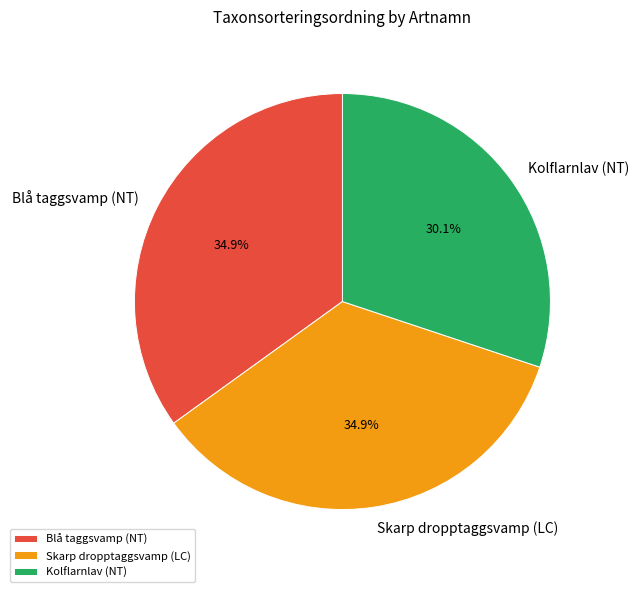

True or false: Kolflarnlav (NT) accounts for 30% of the total.

True